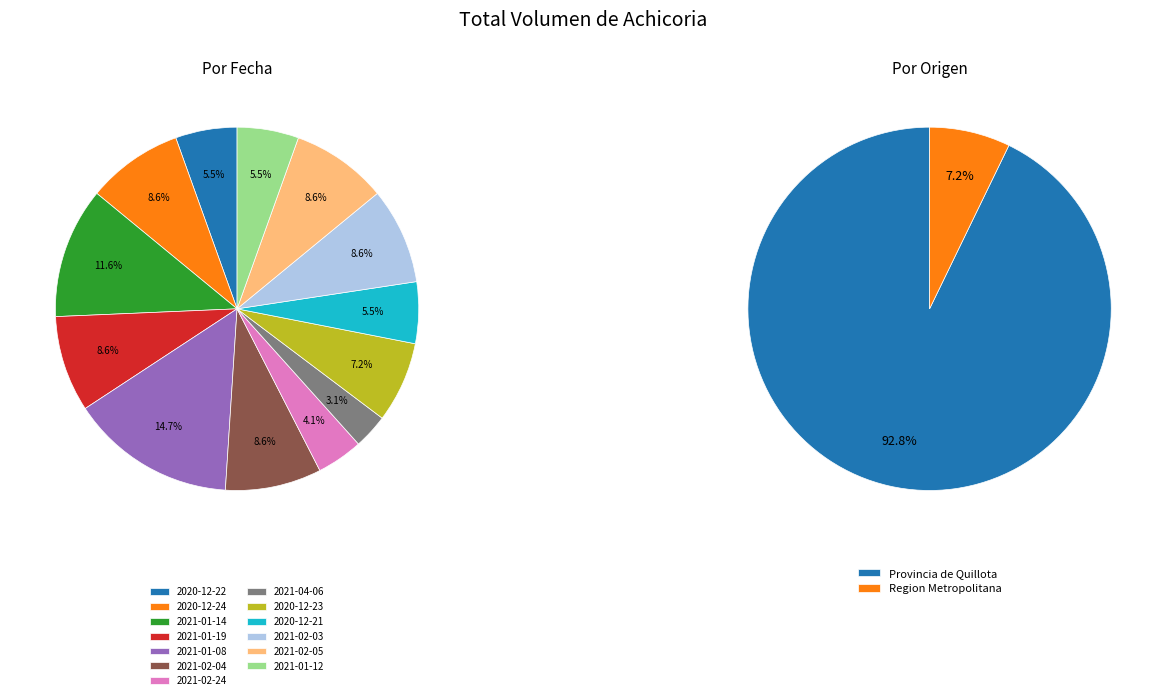

Rank the categories by value from lowest to highest.

2021-04-06, 2021-02-24, 2020-12-22, 2020-12-21, 2021-01-12, 2020-12-23, 2020-12-24, 2021-01-19, 2021-02-04, 2021-02-03, 2021-02-05, 2021-01-14, 2021-01-08